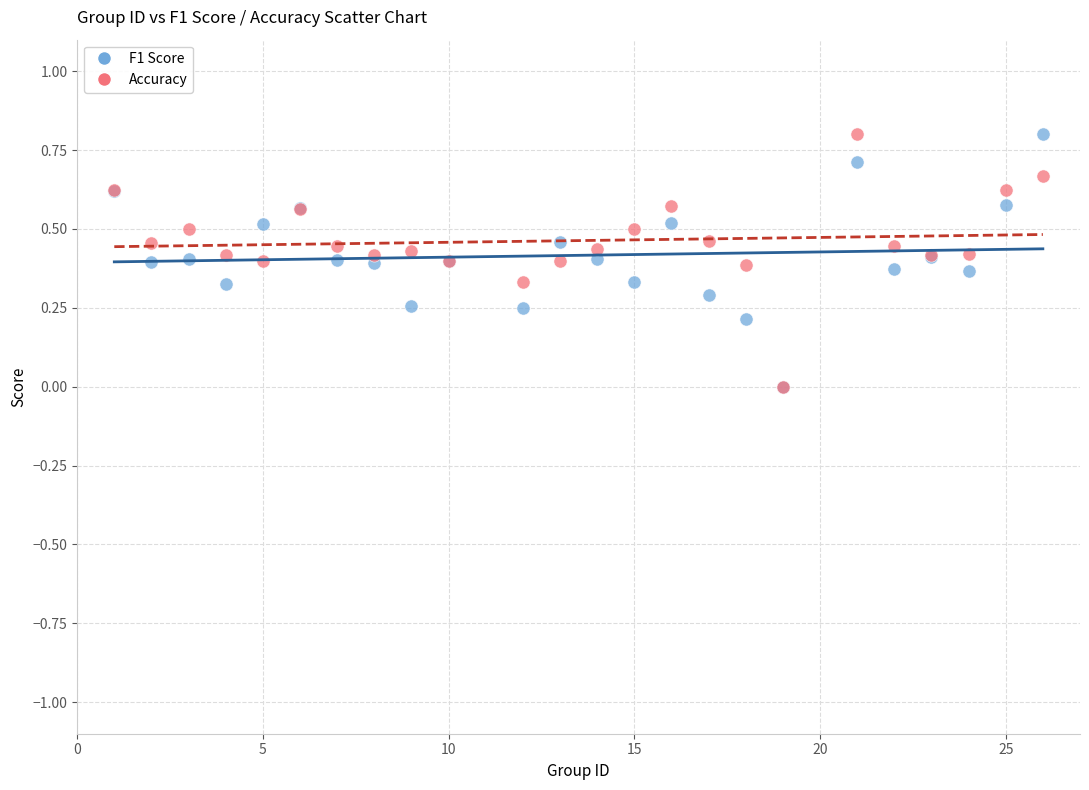

What are all the series names shown in the legend?

F1 Score, Accuracy